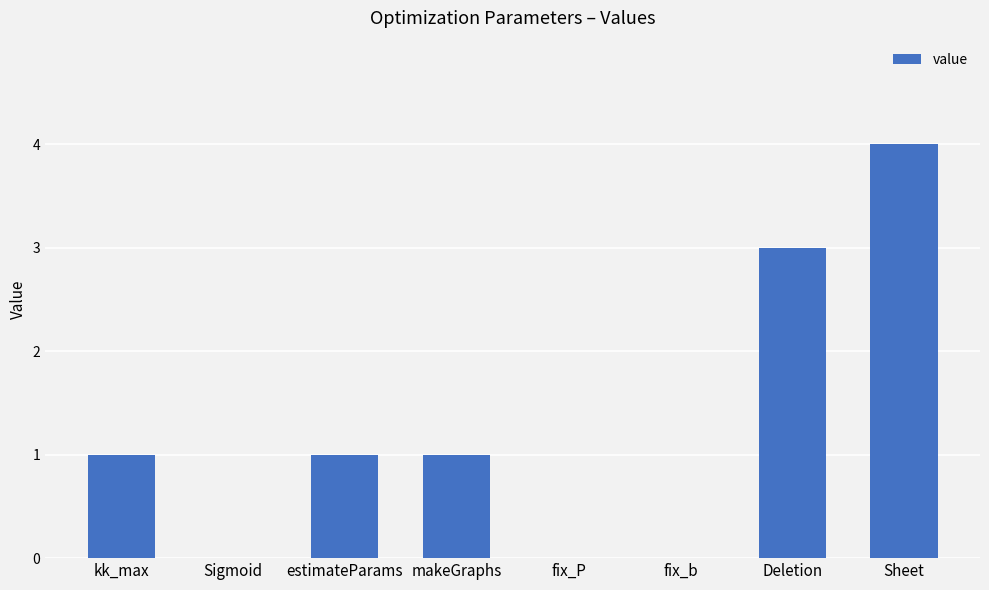

Which category has the highest value across all series?

Sheet